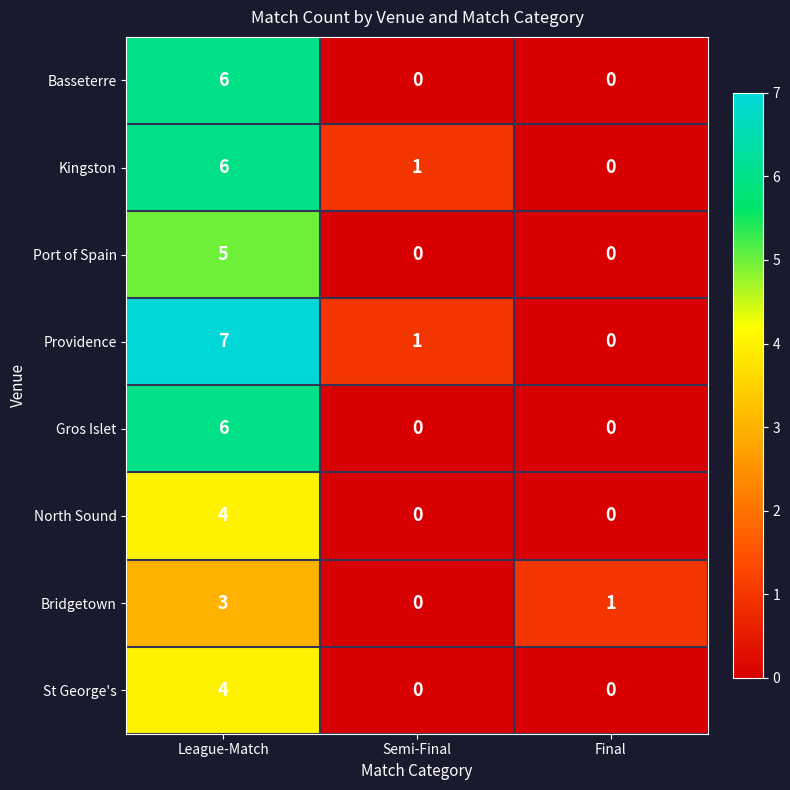

Count the number of data series in this chart.

8